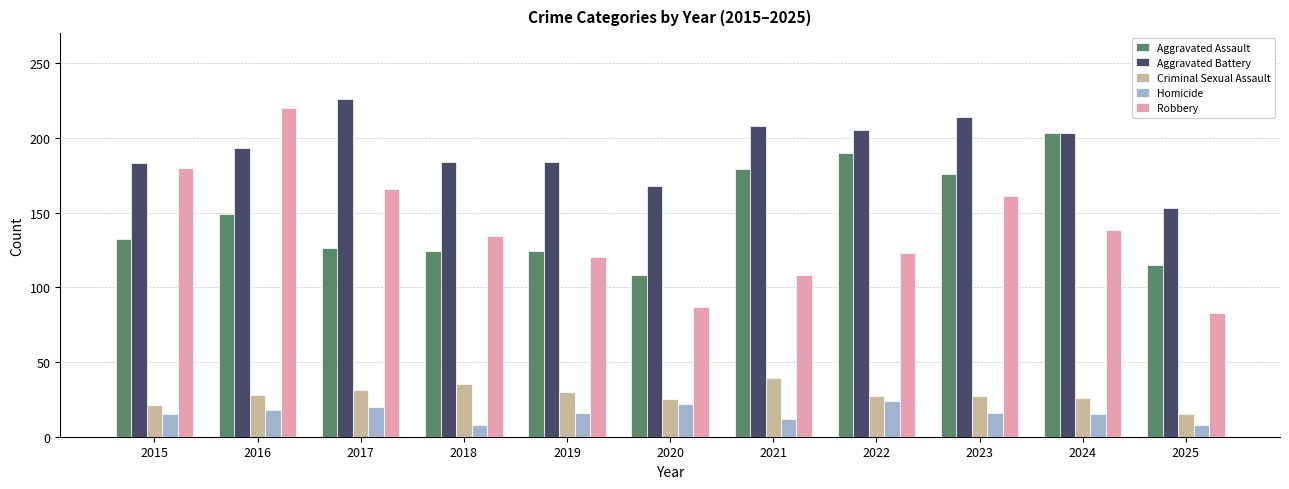

At which category is the sum across all series the highest?

2016